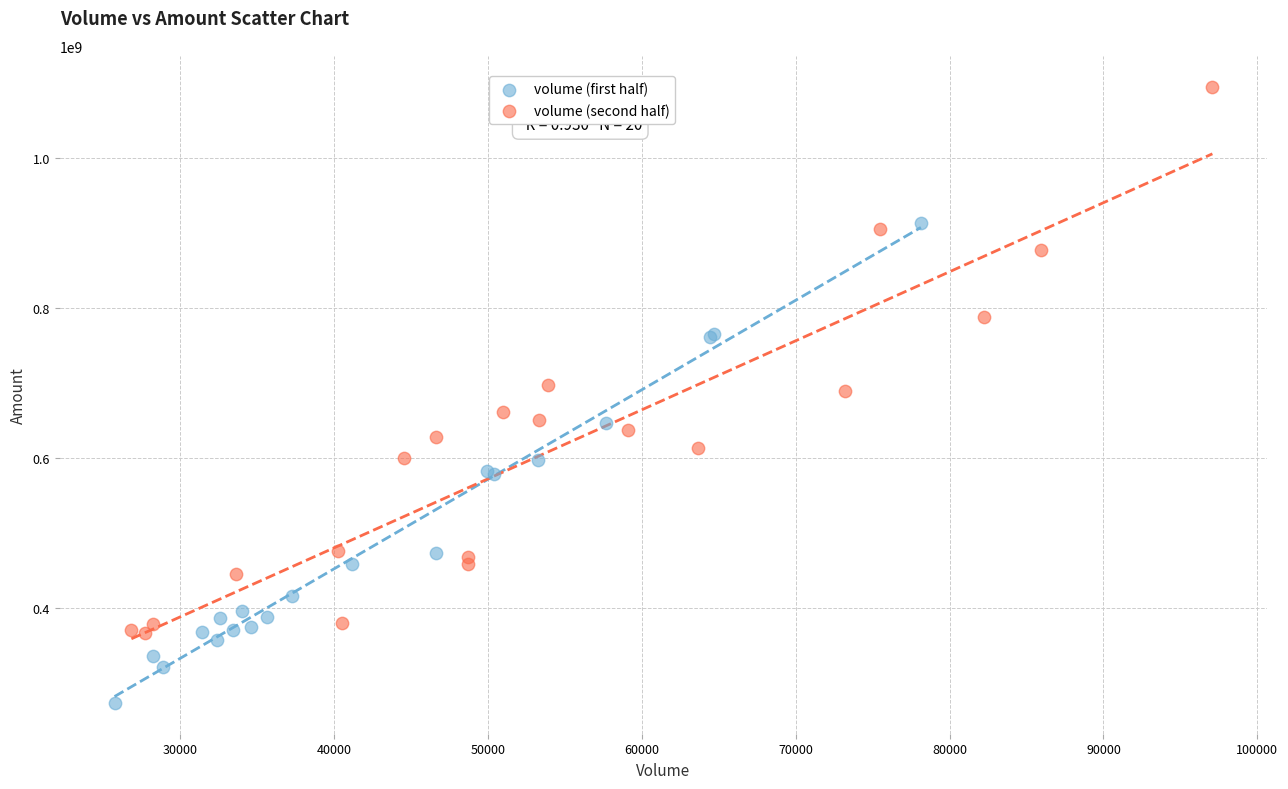

Which series has the largest Y range (max minus min)?

volume (second half)